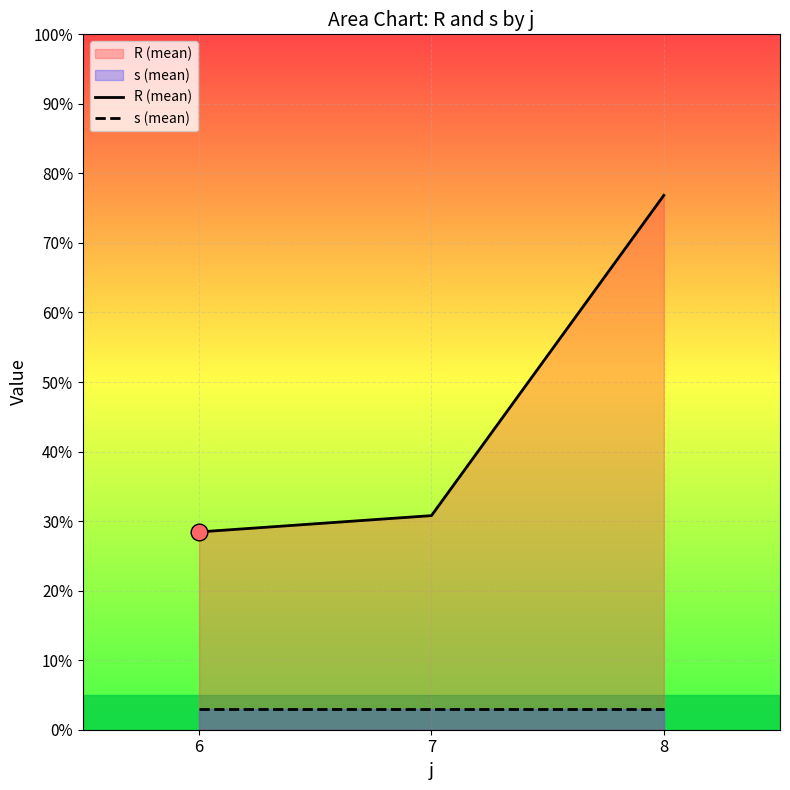

List the labels in order of R (mean) value, smallest first.

6, 7, 8